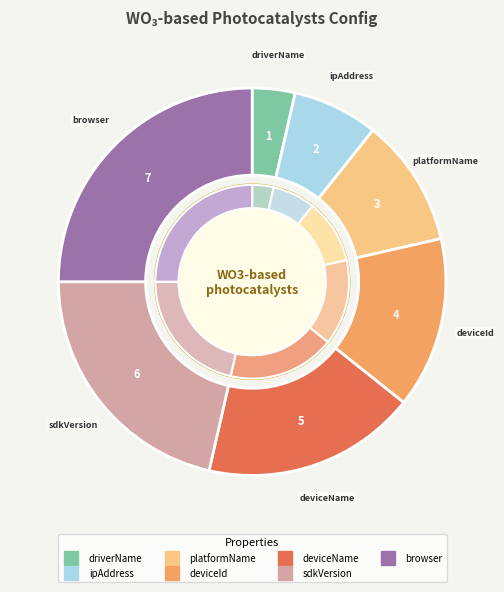

Is it true that ipAddress is 7% of the pie?

True